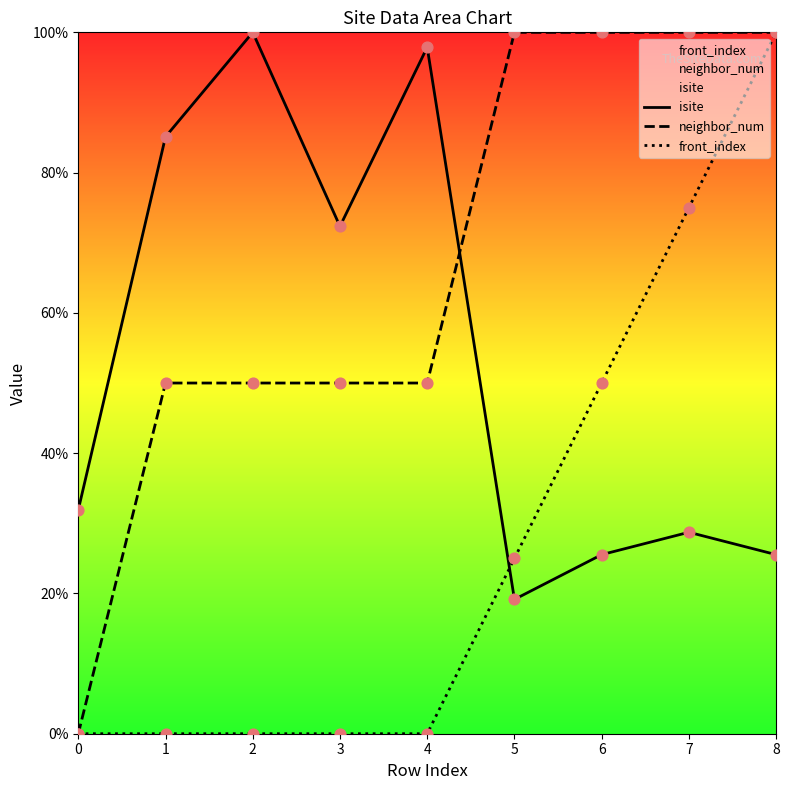

Is the value of neighbor_num at 2 greater than the value of isite at 2?

No